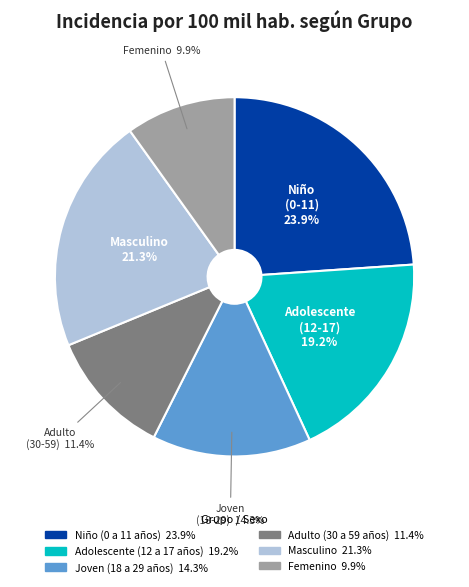

Which slice is the smallest?

Femenino